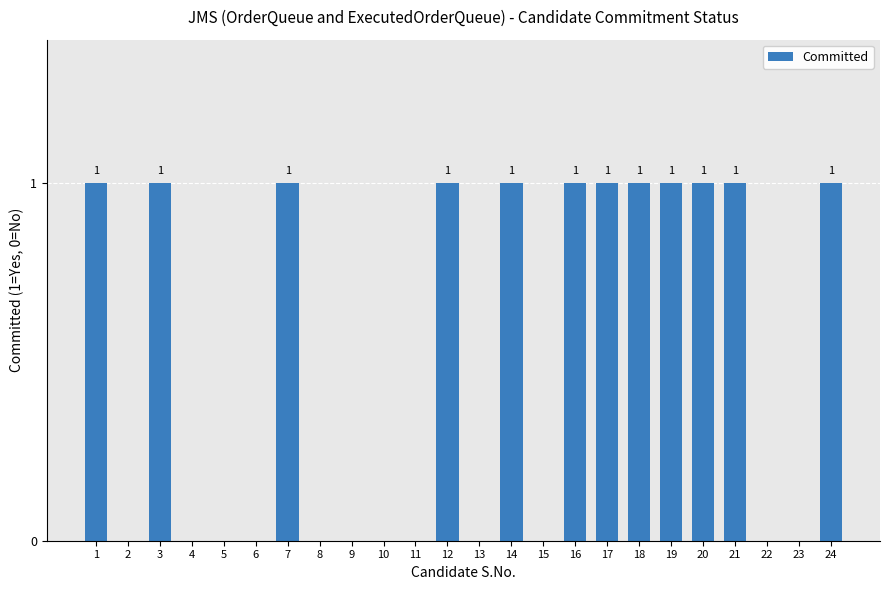

How many values are between 0 and 1?

24